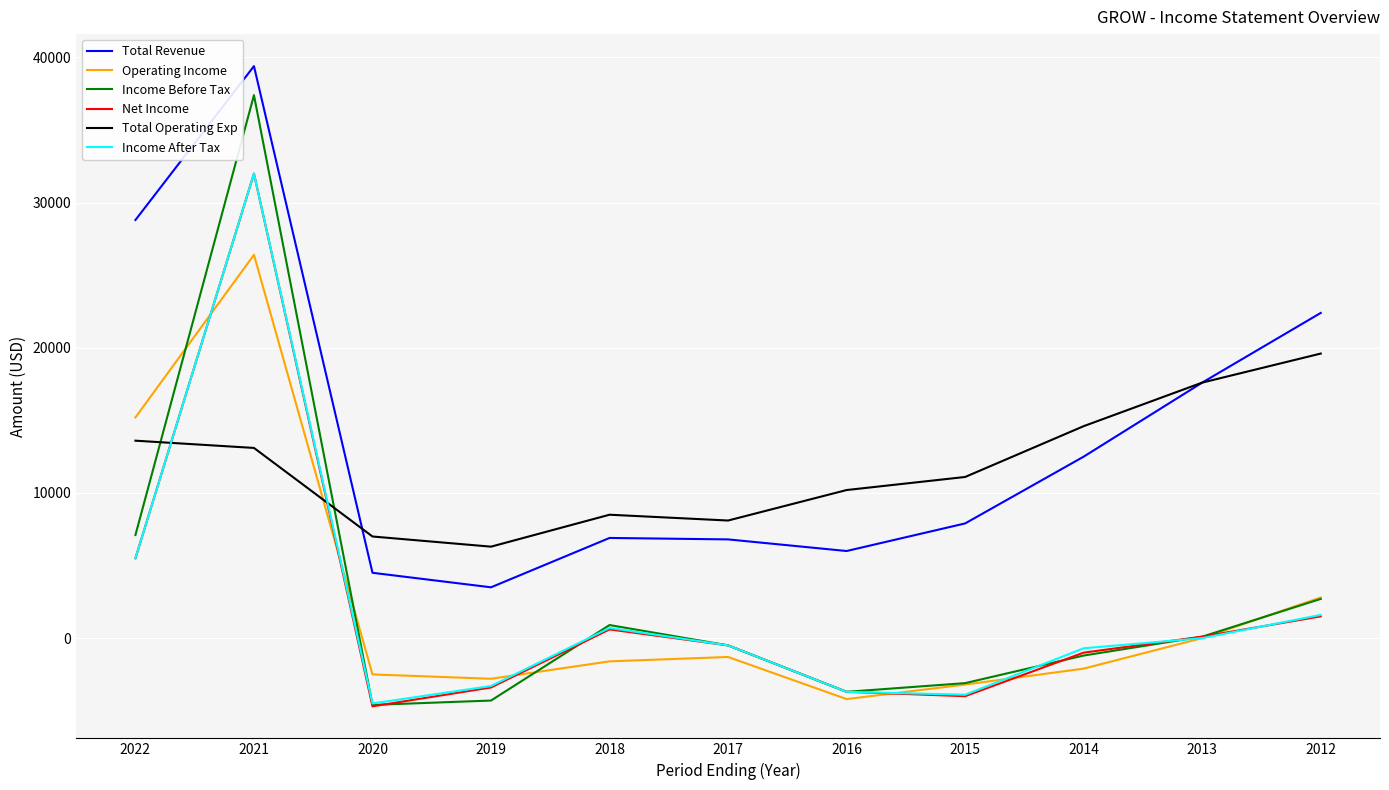

What is the sum of the Total Revenue values at 2013 and 2019?

21100